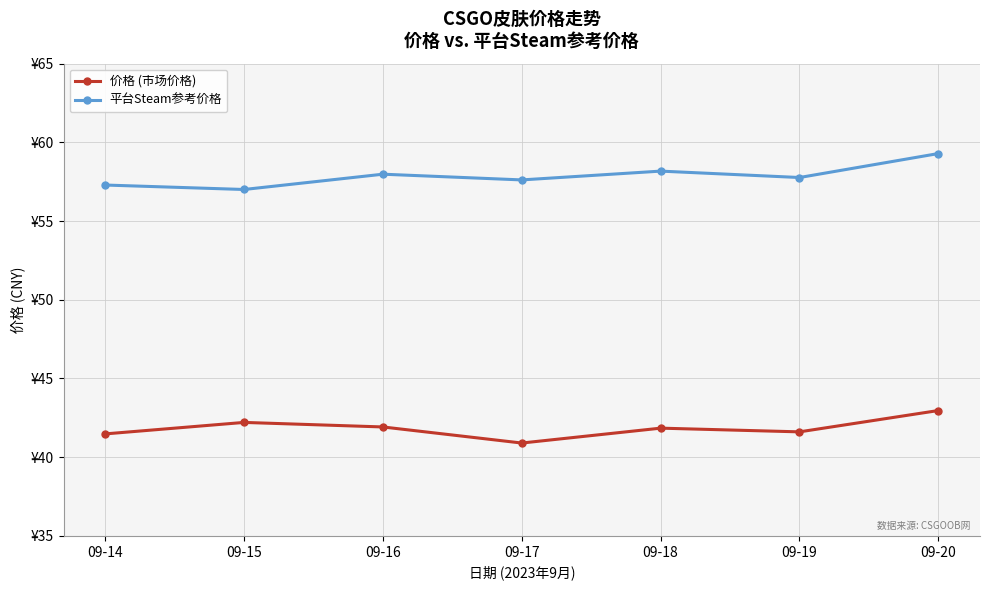

Reading right to left, list all the values displayed in this chart.

价格 (市场价格): 43.0	41.6	41.8	40.9	41.9	42.2	41.5
平台Steam参考价格: 59.3	57.8	58.2	57.6	58.0	57.0	57.3